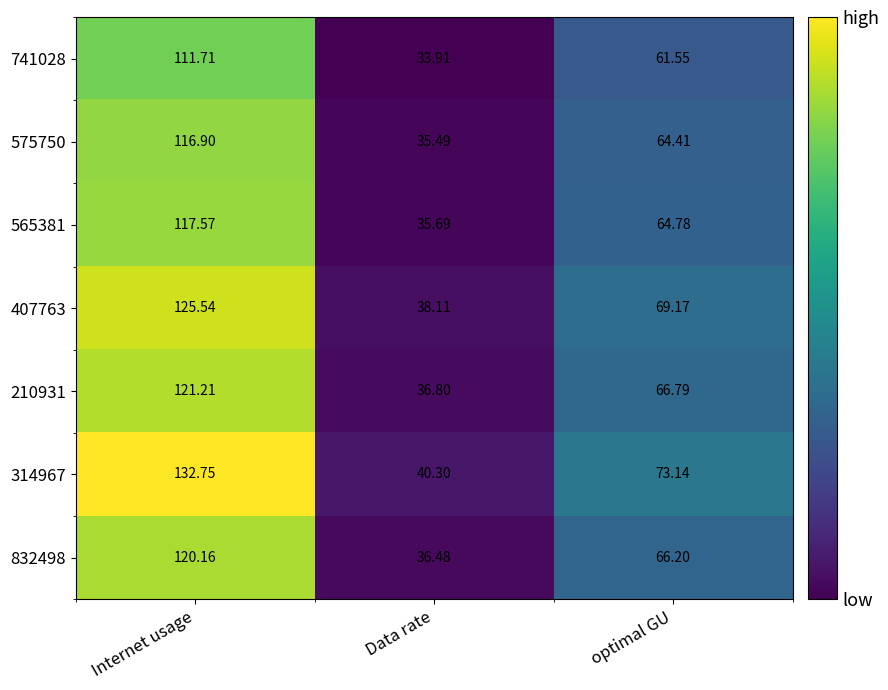

Rank the categories by 210931 value from lowest to highest.

Data rate, optimal GU, Internet usage